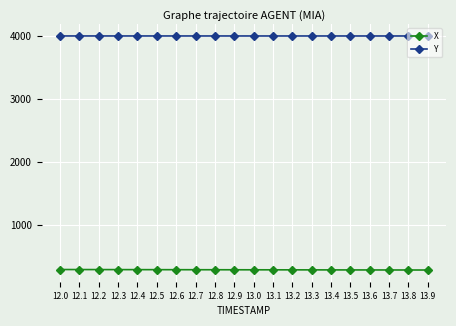

The Y series shows 3993.2 at 12.5. True or false?

True